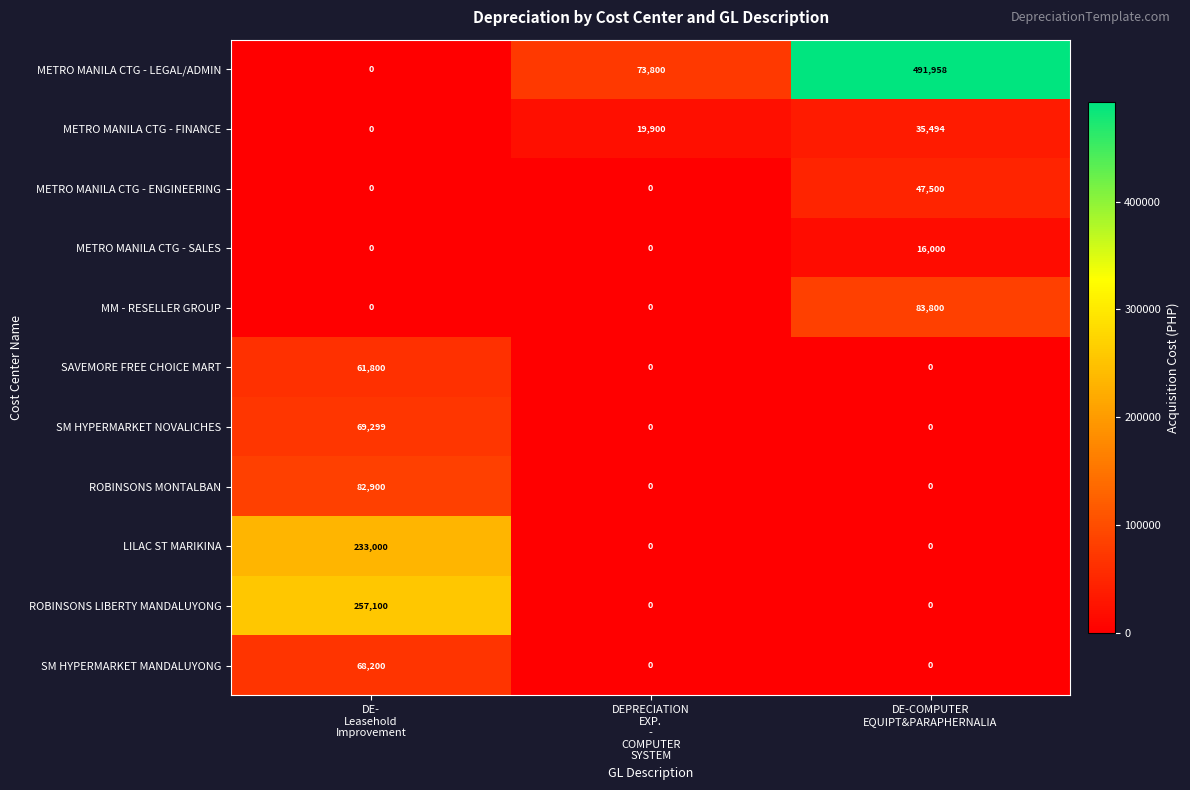

Count the number of data series in this chart.

11